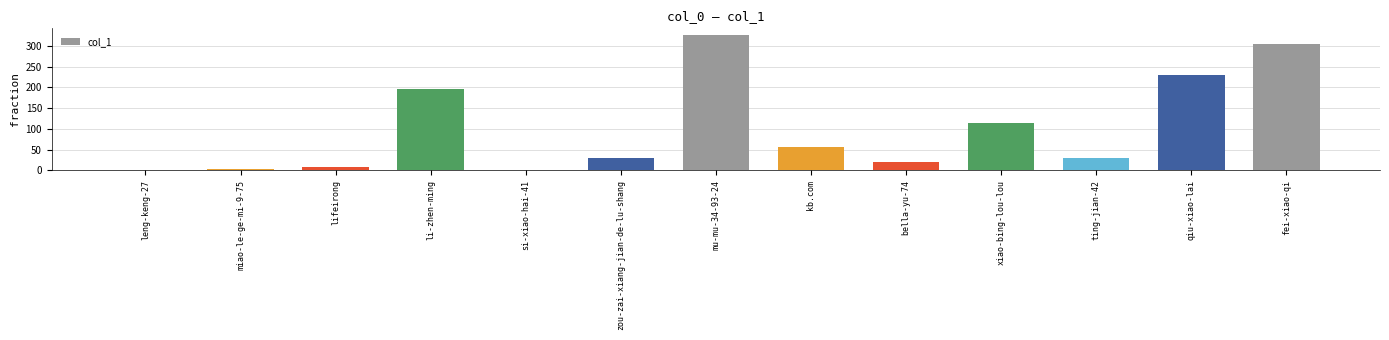

What is the change in value from miao-le-ge-mi-9-75 to kb.com?

+53